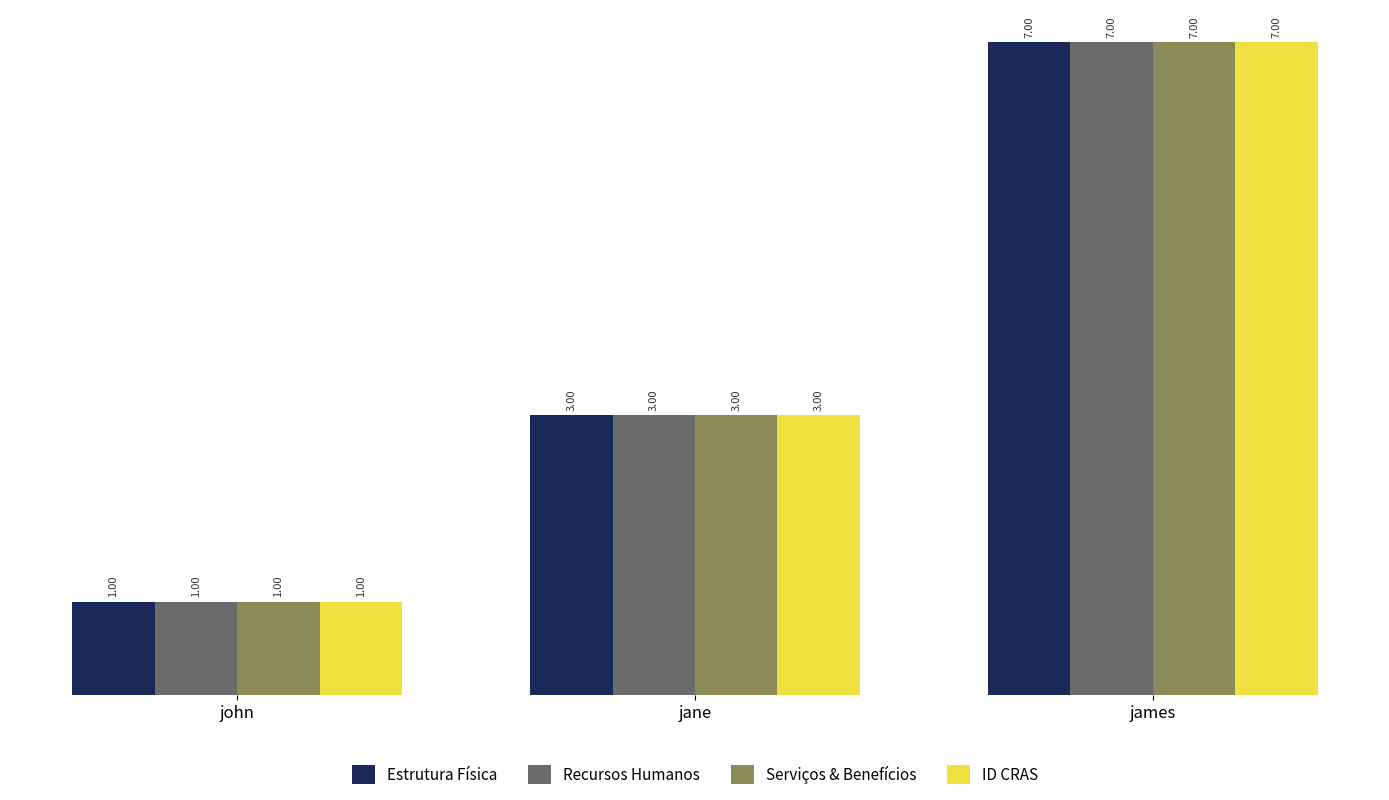

How many bars are there in total?

12